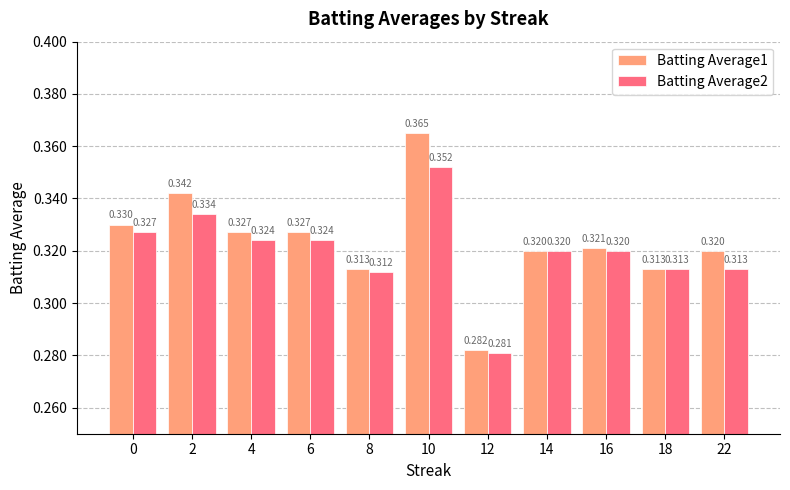

Which series has the widest spread of values?

Batting Average1